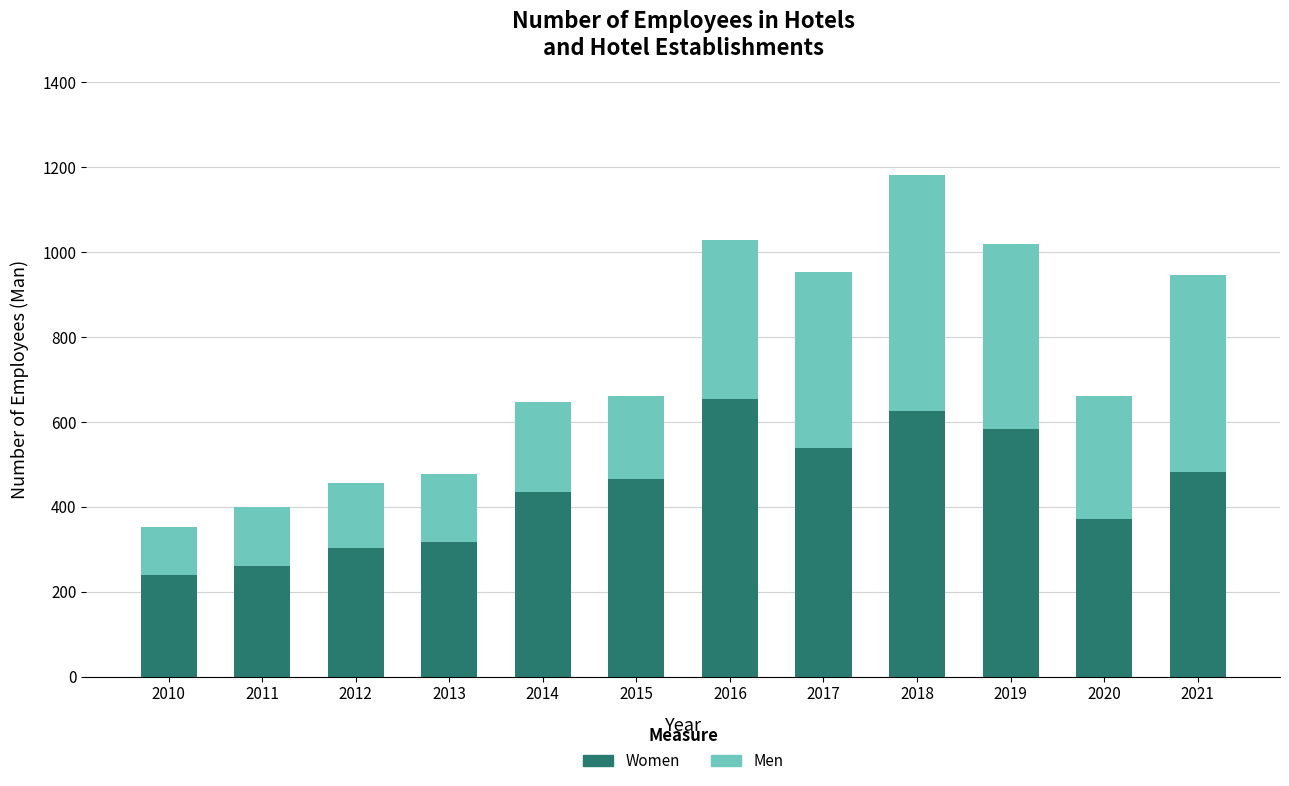

Does the chart contain any negative values?

No